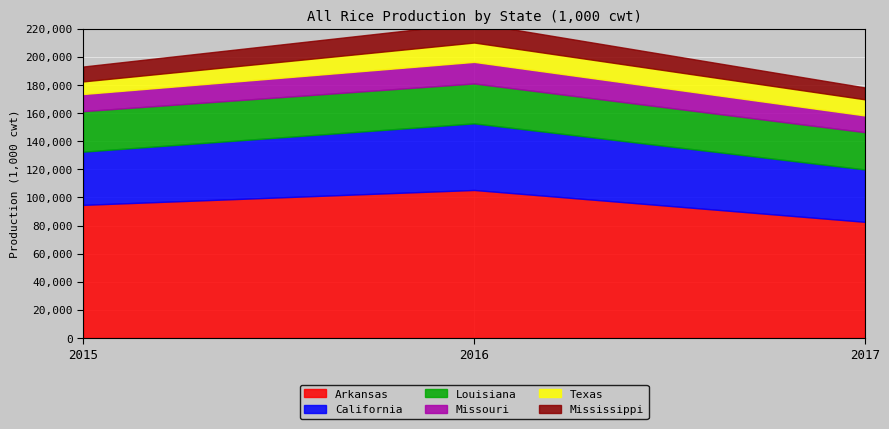

At how many categories does at least one series exceed 80160?

3